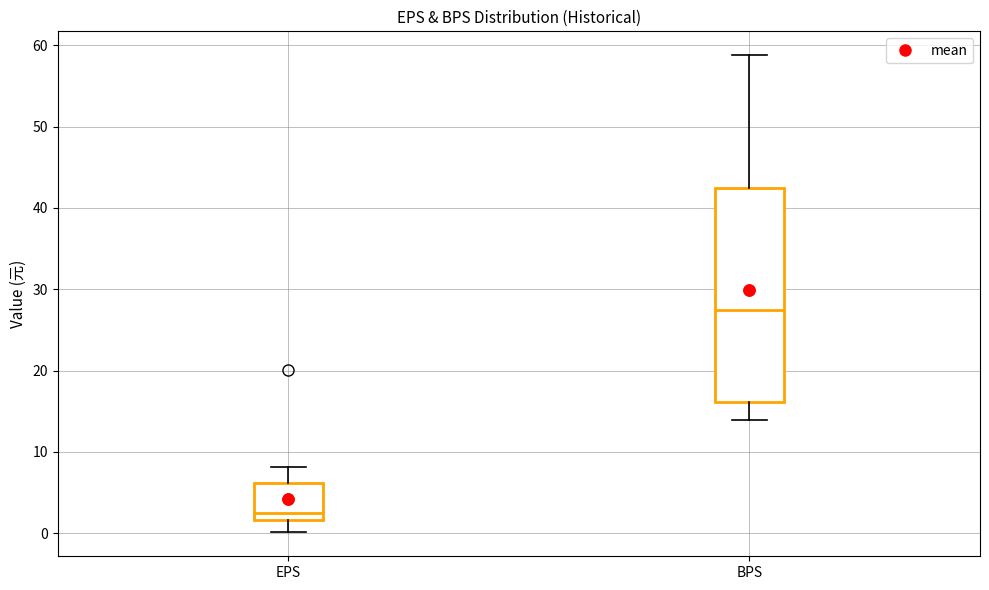

Reading left to right, transcribe this box plot: for each box, give where its median line is, the range the box spans, and where its two whiskers end, as read against the y-axis. The values are not printed on the chart, so give them approximately, as read against the axis.

EPS: median 2 (just above the box's lower edge), box 2 to 6, whiskers 0 to 8
BPS: median 28, box 16 to 43, whiskers 14 to 59